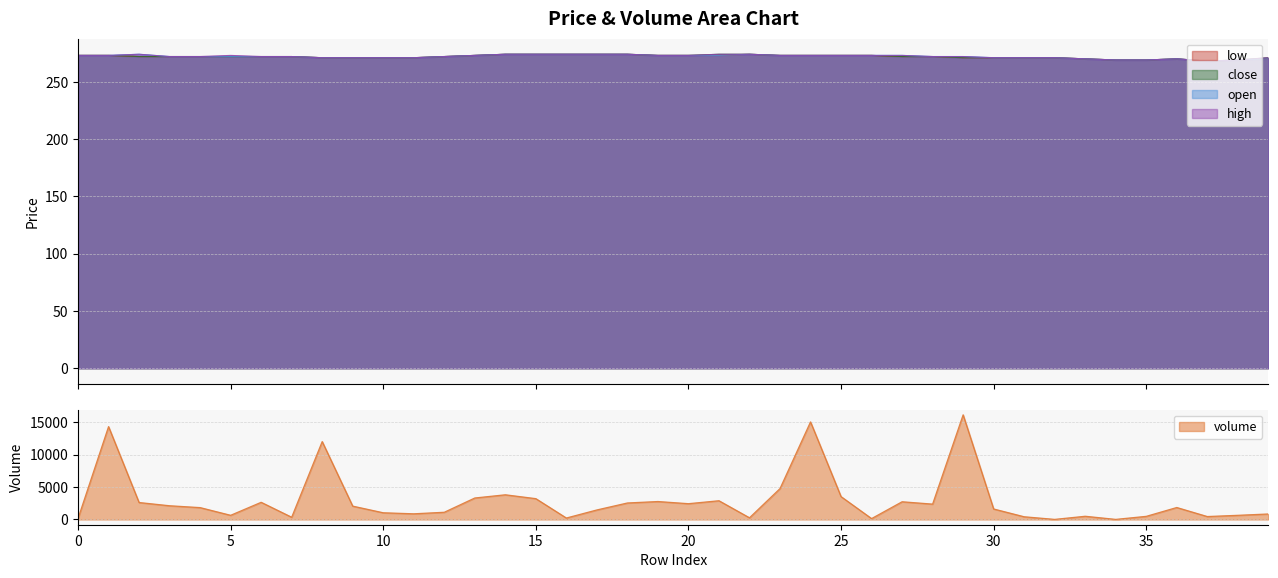

At which category does the chart reach its minimum across all series?

32